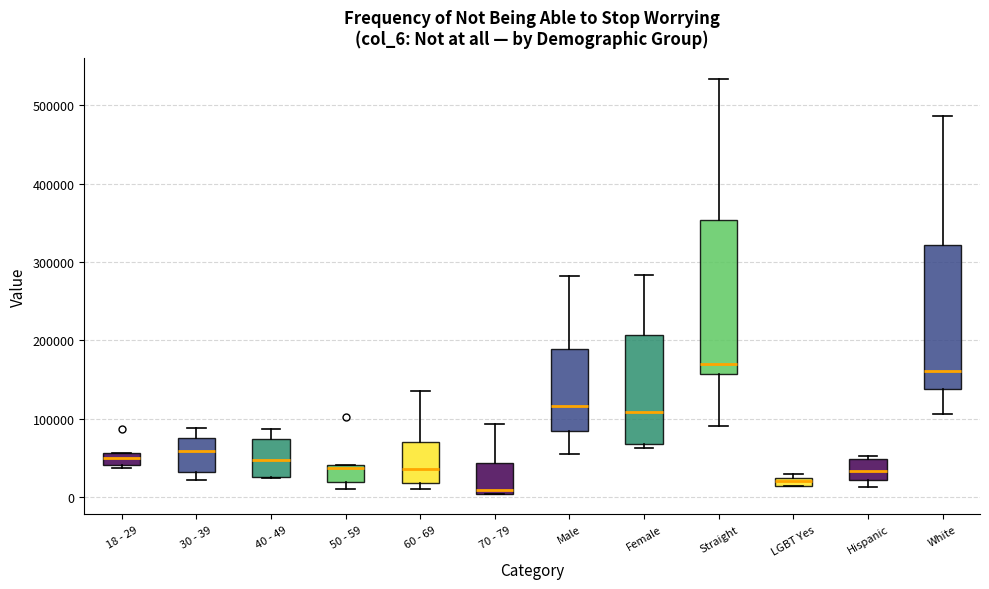

Where is the lower edge of the box for 30 - 39 on the y-axis? The values are not printed on the chart, so give them approximately, as read against the axis.

30000